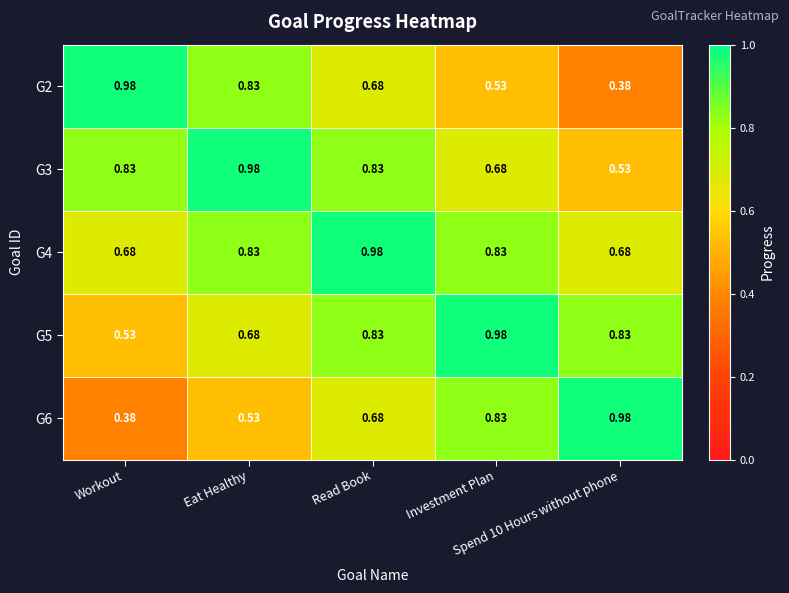

At which category is the sum across all series the highest?

Read Book